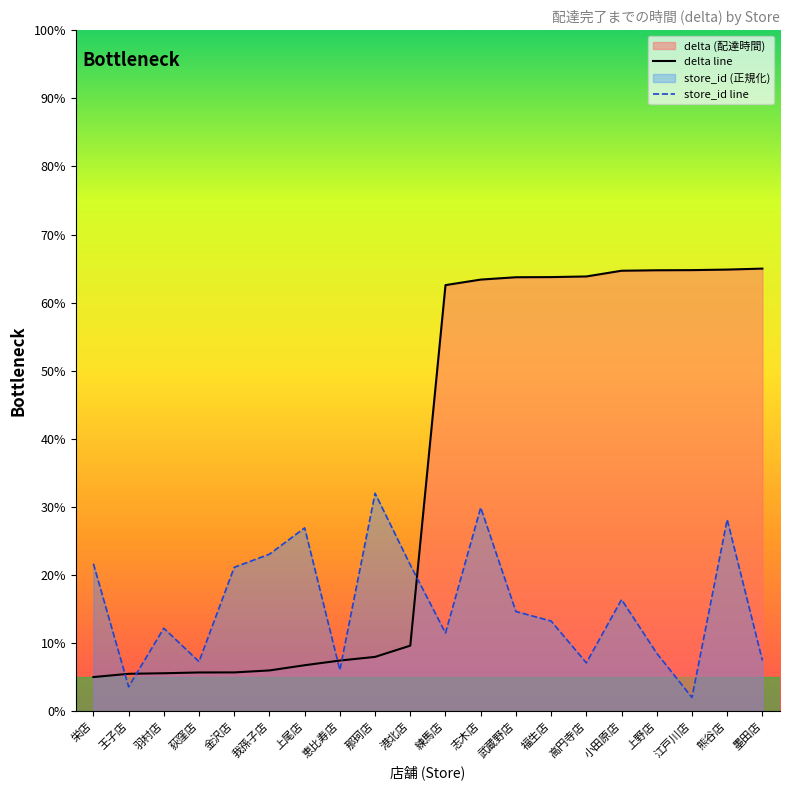

At which label does store_id line first exceed 14?

栄店